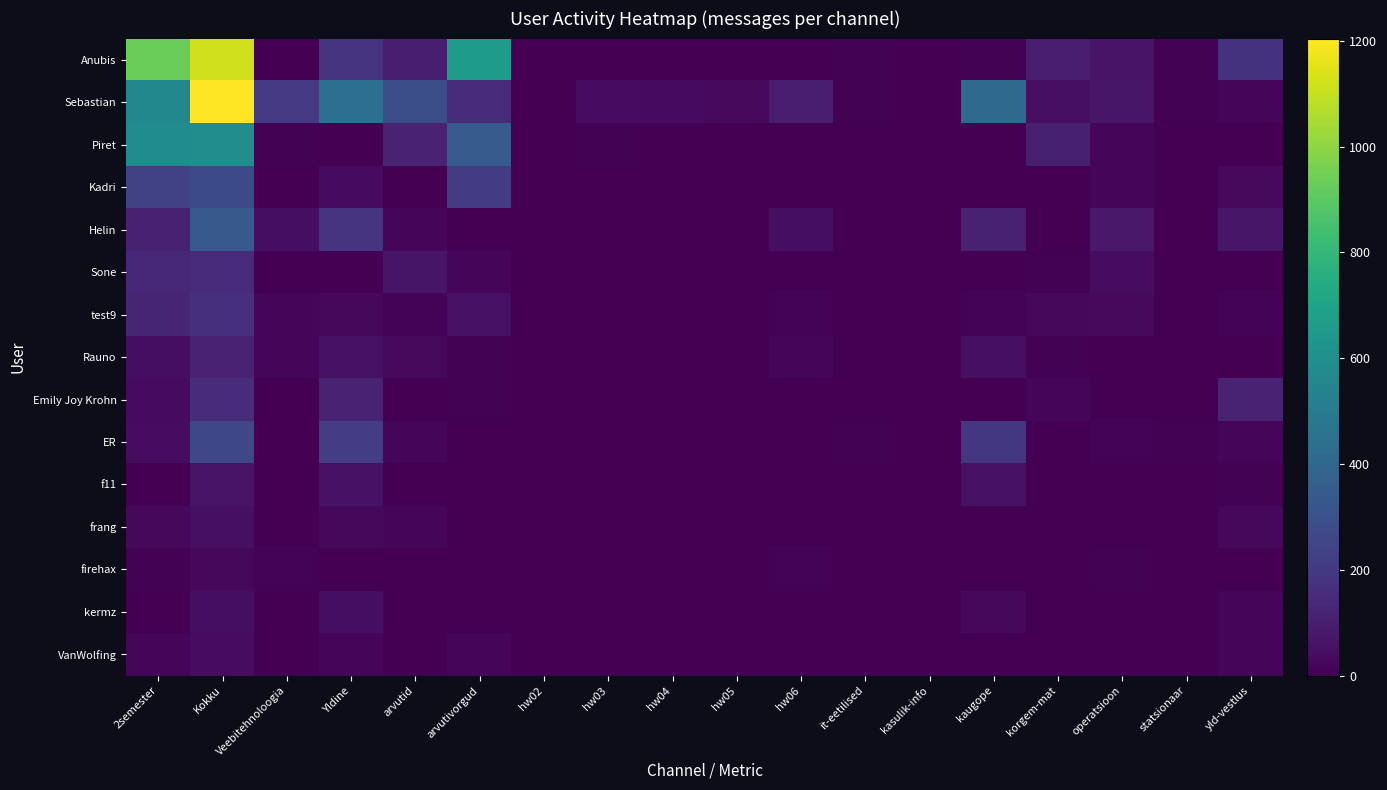

What is the total value across all series at Yldine?

1419